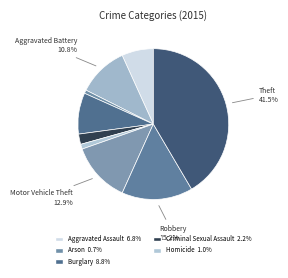

How many segments does this pie chart have?

9